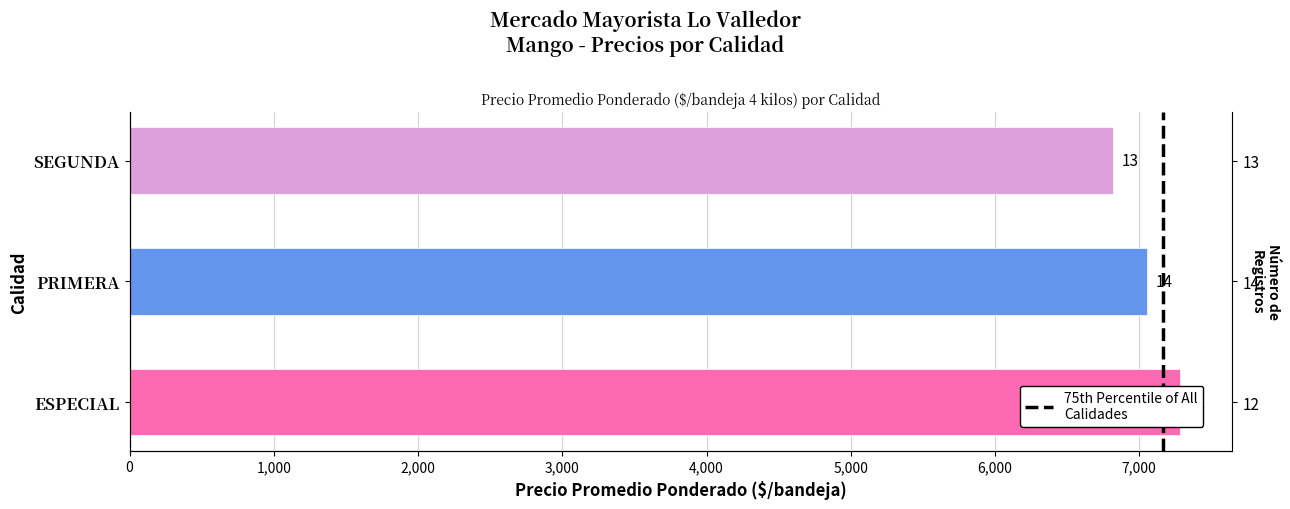

What position from the left is 1,000?

2